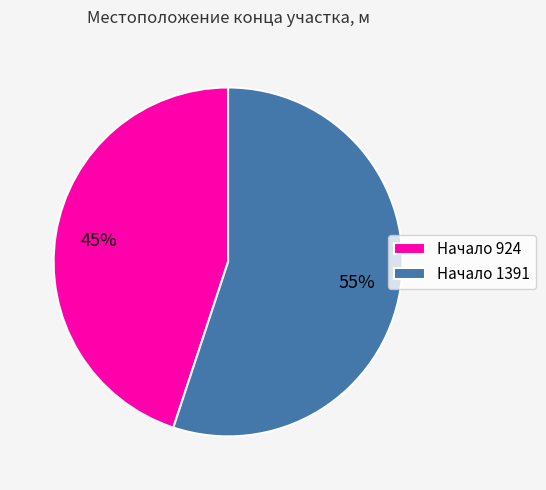

Rank the categories by value from lowest to highest.

Начало 924, Начало 1391